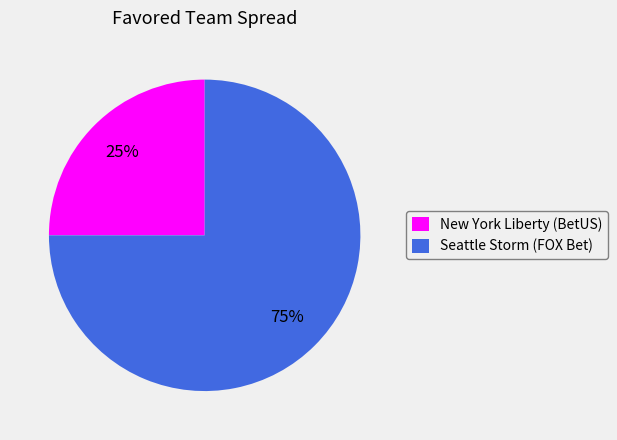

Which has a higher value, New York Liberty (BetUS) or Seattle Storm (FOX Bet)?

Seattle Storm (FOX Bet)